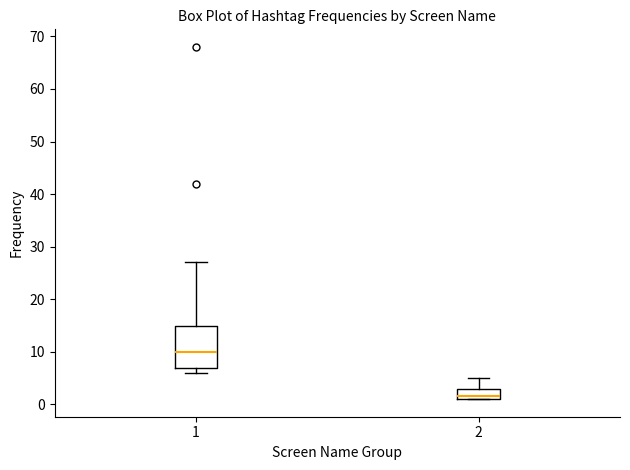

Reading left to right, read every box against the y-axis: the position of its median line, the range the box covers, and the ends of its whiskers. The values are not printed on the chart, so give them approximately, as read against the axis.

1: median 10, box 7 to 15, whiskers 6 to 27
2: median 2, box 1 to 3, whiskers 1 to 5